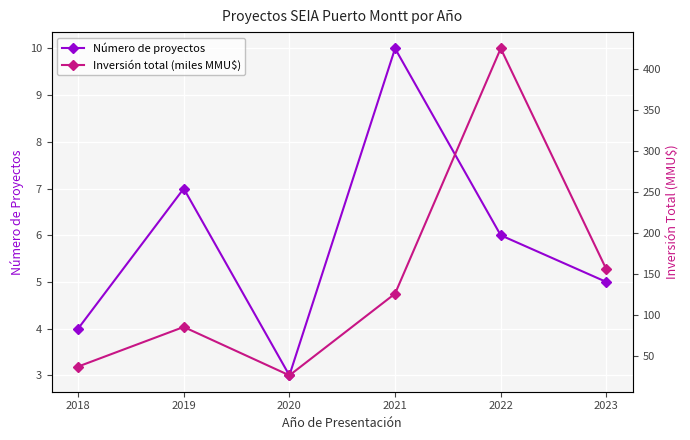

True or false: Inversión total (miles MMU$) has more than 0 interior local peaks.

True